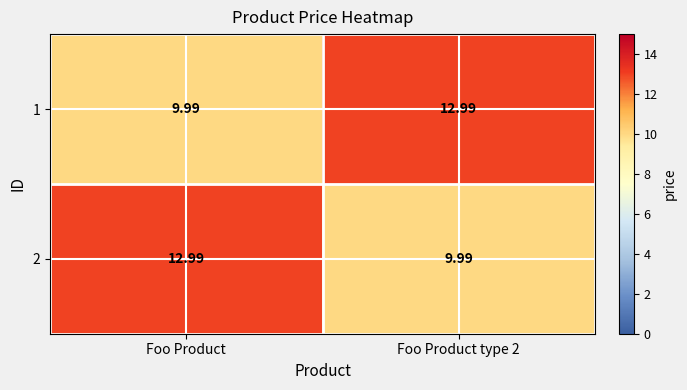

Where does the 2 series first go above 12?

Foo Product